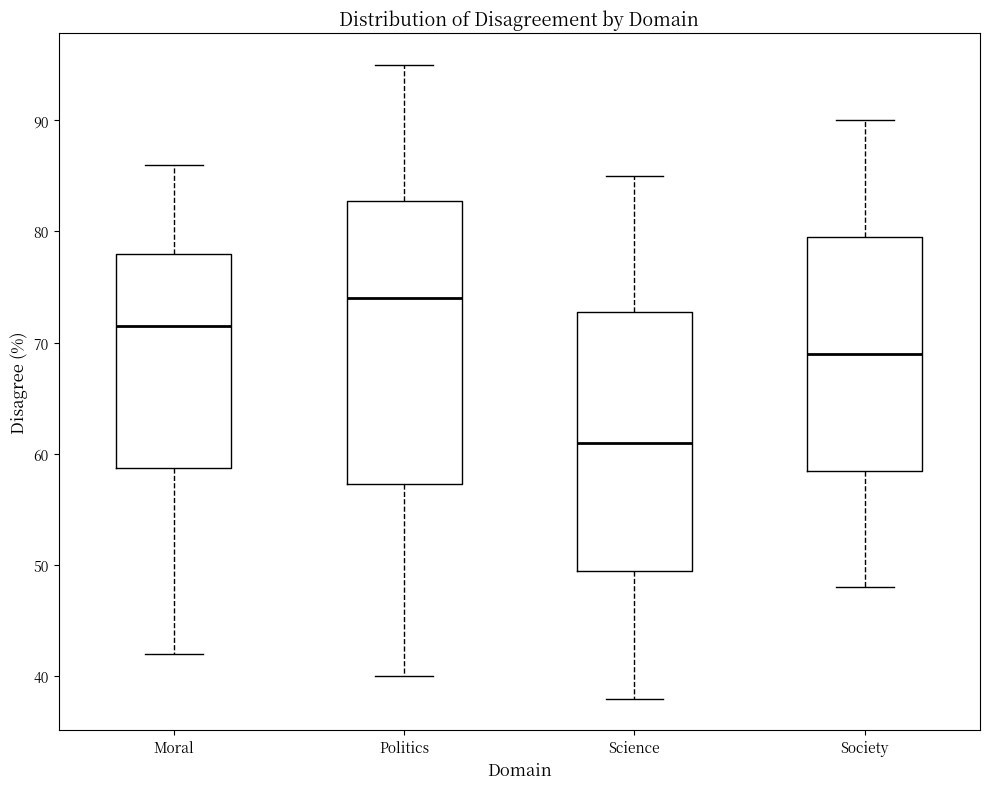

Which box is the tallest, from its lower edge to its upper edge?

Politics